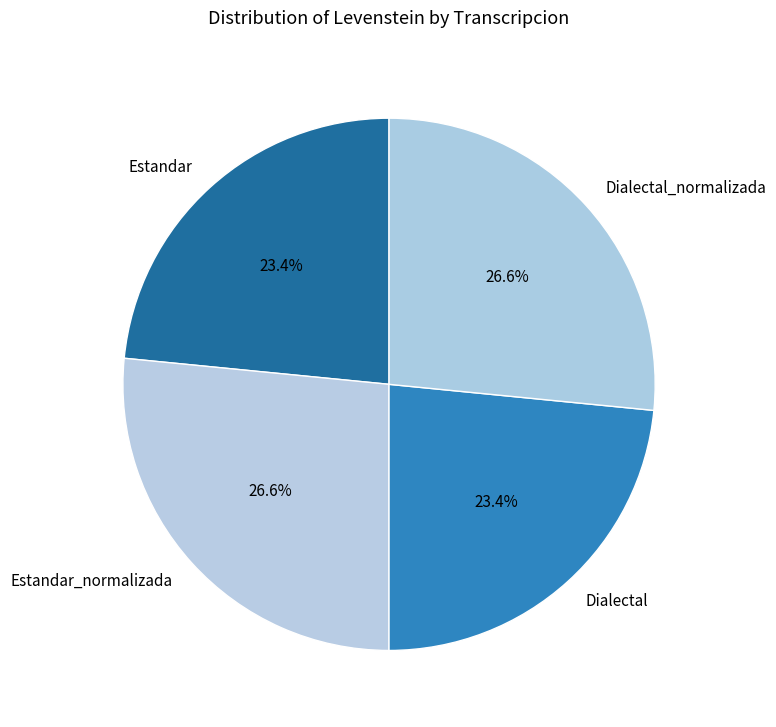

How much of the chart is everything except Estandar_normalizada?

73.4%